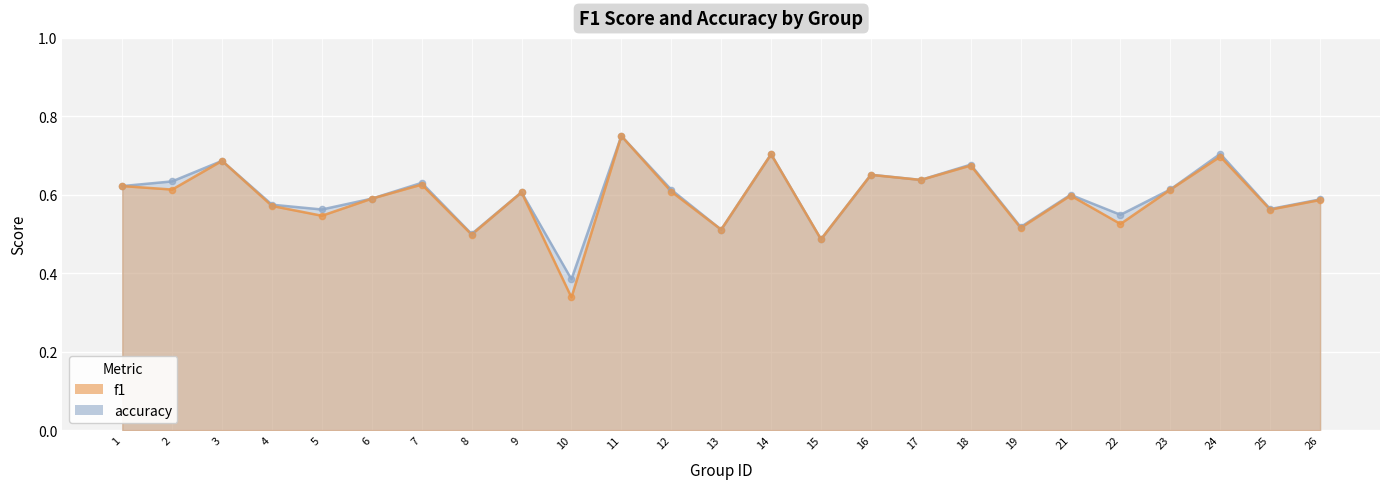

Which series has the largest total across all categories?

accuracy